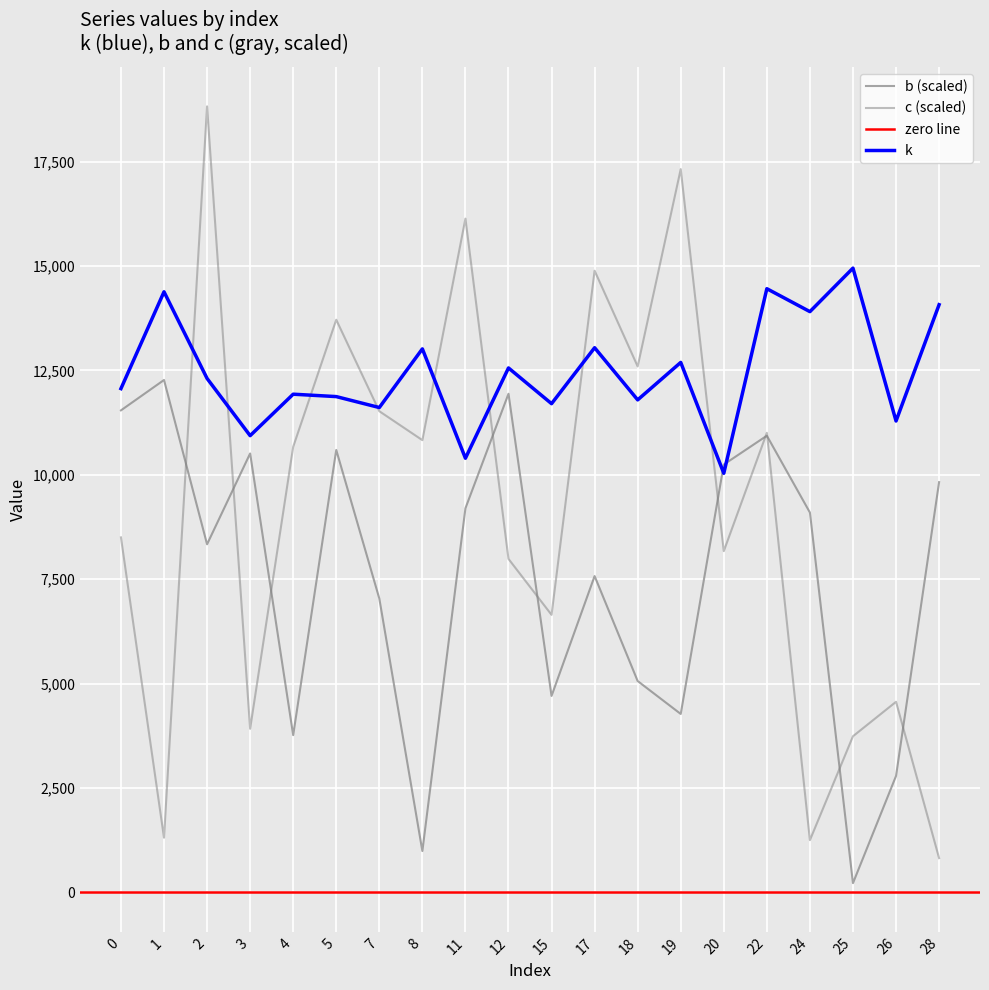

Where is c nearest to the value 9823?

4